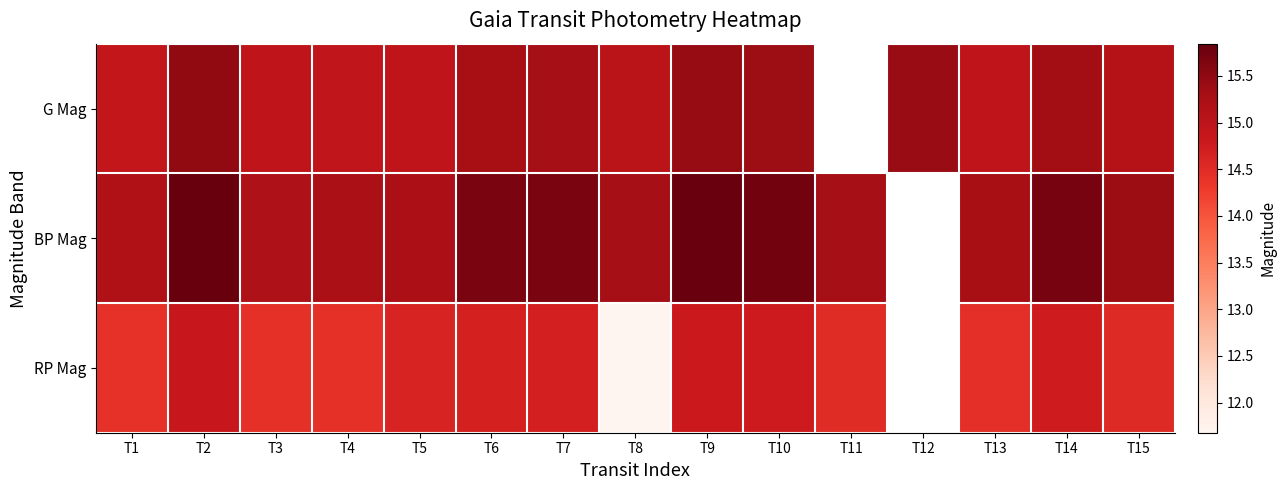

How many data points does each series have?

15